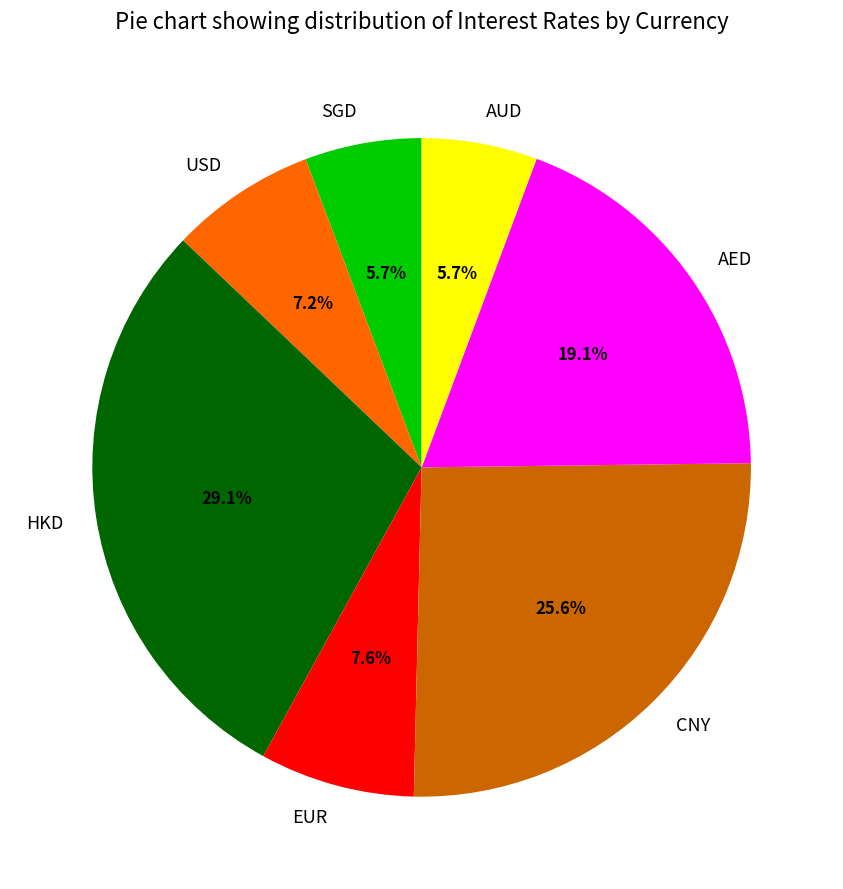

Is there a majority slice in this chart?

No